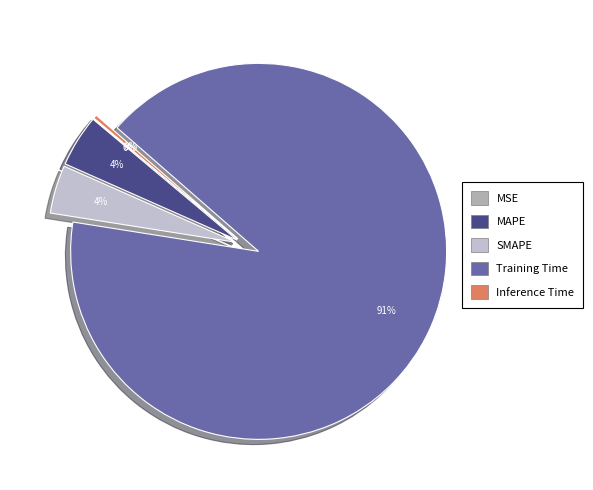

How many segments does this pie chart have?

5